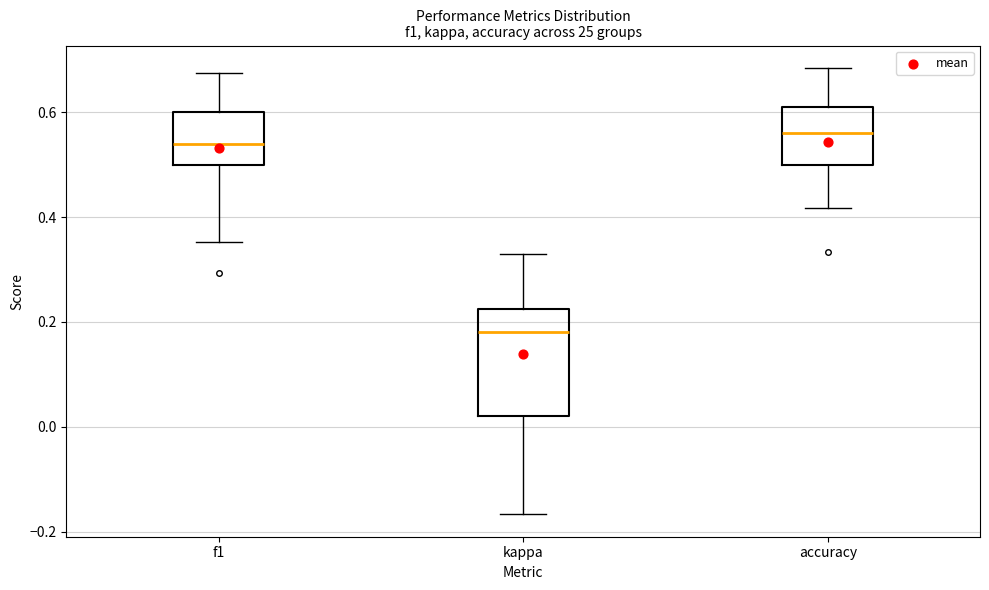

Reading left to right, read every box against the y-axis: the position of its median line, the range the box covers, and the ends of its whiskers. The values are not printed on the chart, so give them approximately, as read against the axis.

f1: median 0.54, box 0.50 to 0.60, whiskers 0.36 to 0.68
kappa: median 0.18, box 0.02 to 0.22, whiskers -0.16 to 0.32
accuracy: median 0.56, box 0.50 to 0.60, whiskers 0.42 to 0.68